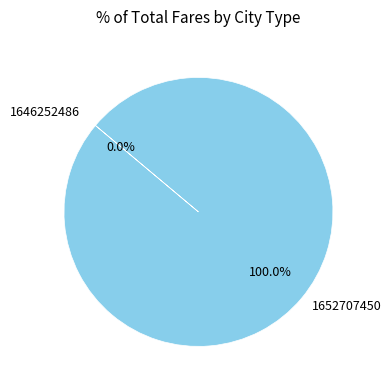

How many slices are in this pie chart?

2